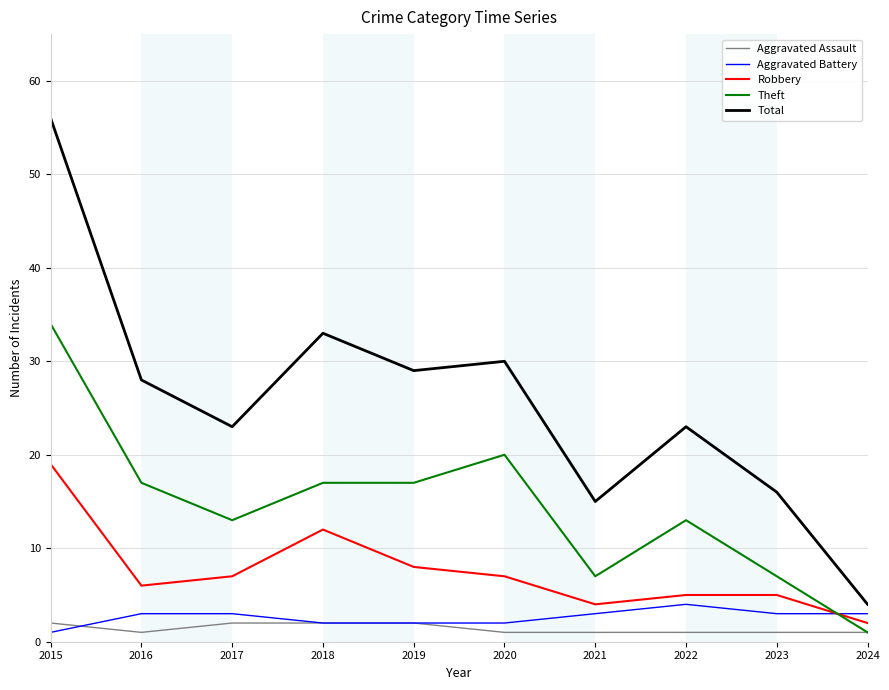

At how many categories does at least one series exceed 14?

9